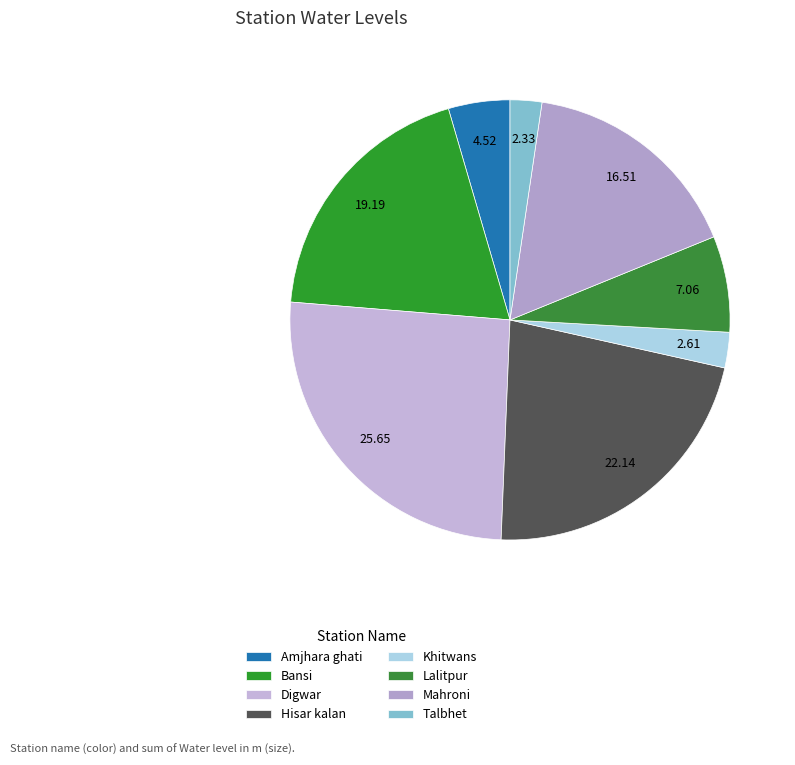

What is the smallest slice in the pie chart?

Talbhet